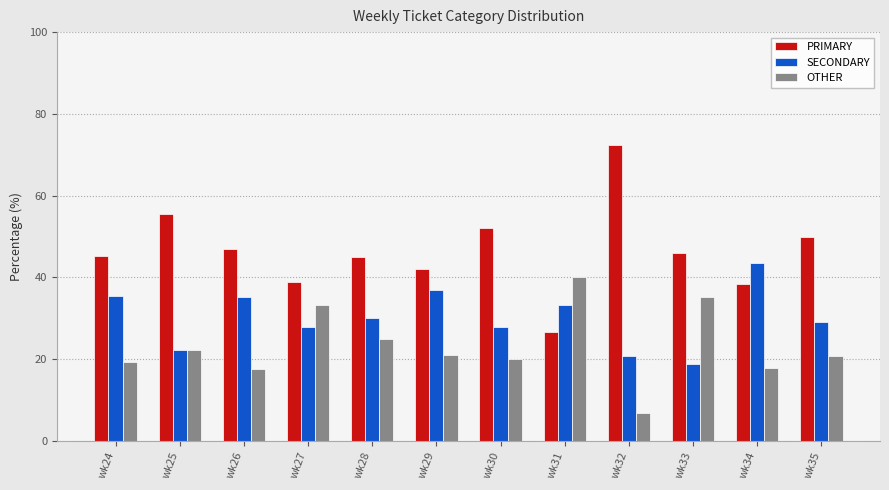

What is the average value of the SECONDARY series?

30.1